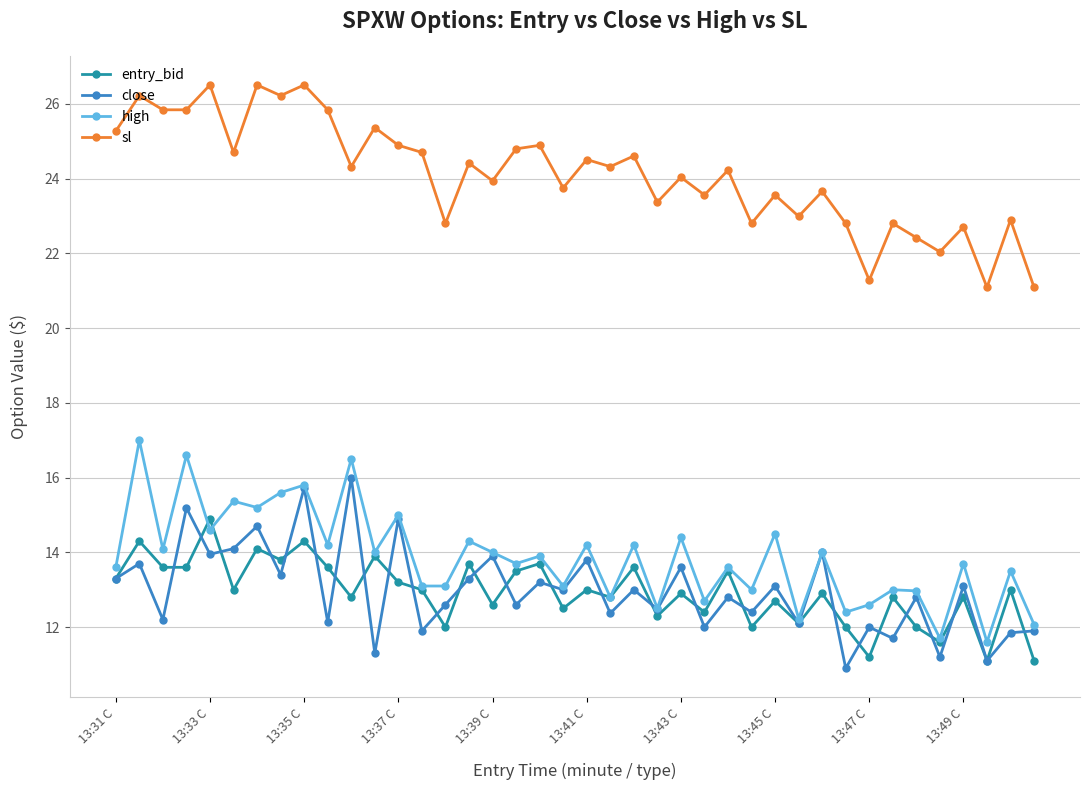

How many distinct data groups are displayed?

4